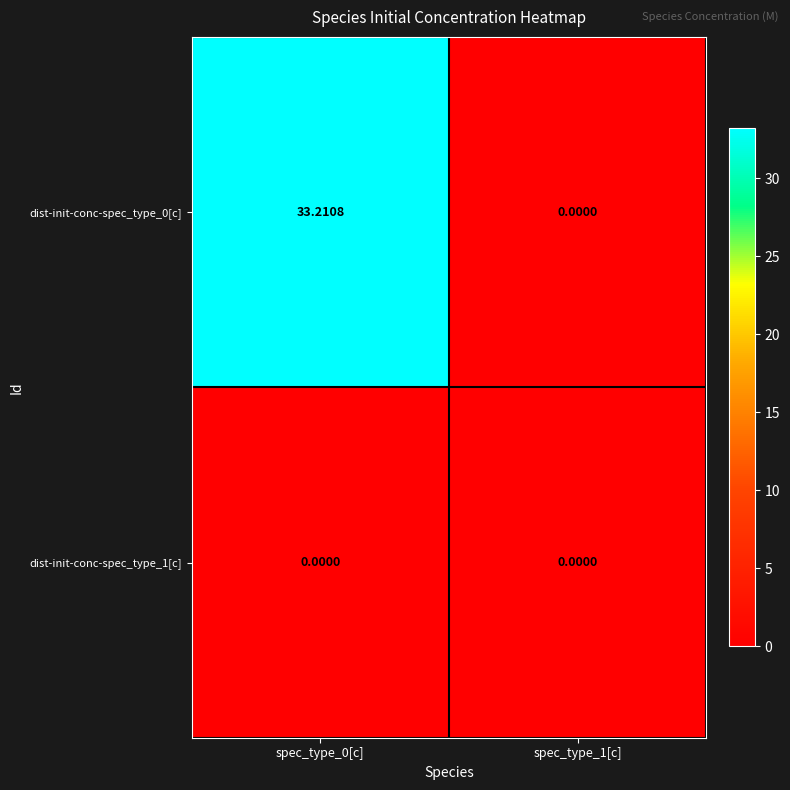

Which series changed the most between spec_type_0[c] and spec_type_1[c]?

dist-init-conc-spec_type_0[c]